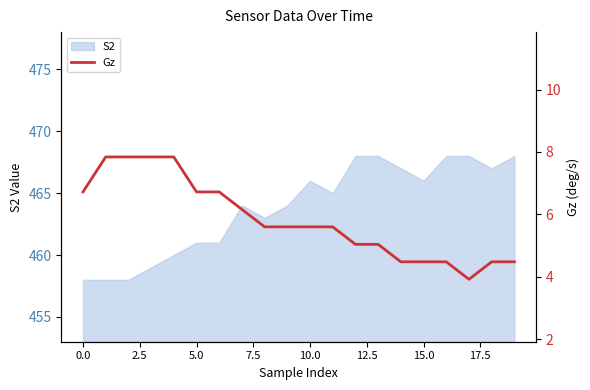

What is the highest value of the S2 series?

468